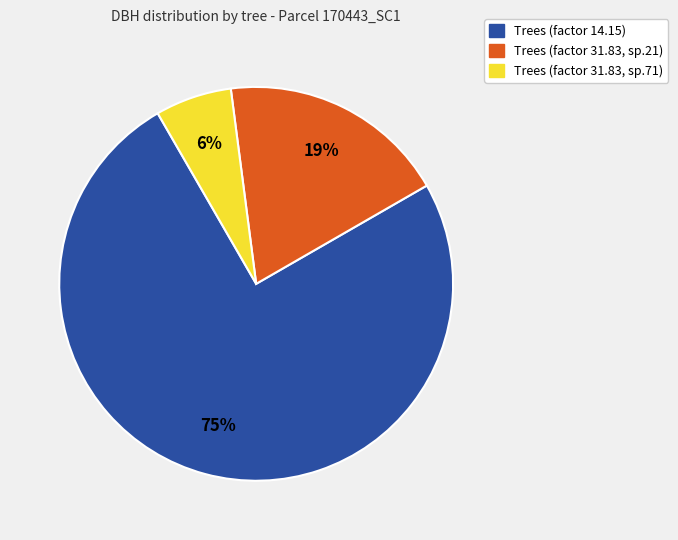

The Trees (factor 31.83, sp.21) slice represents 19% of the pie. True or false?

True